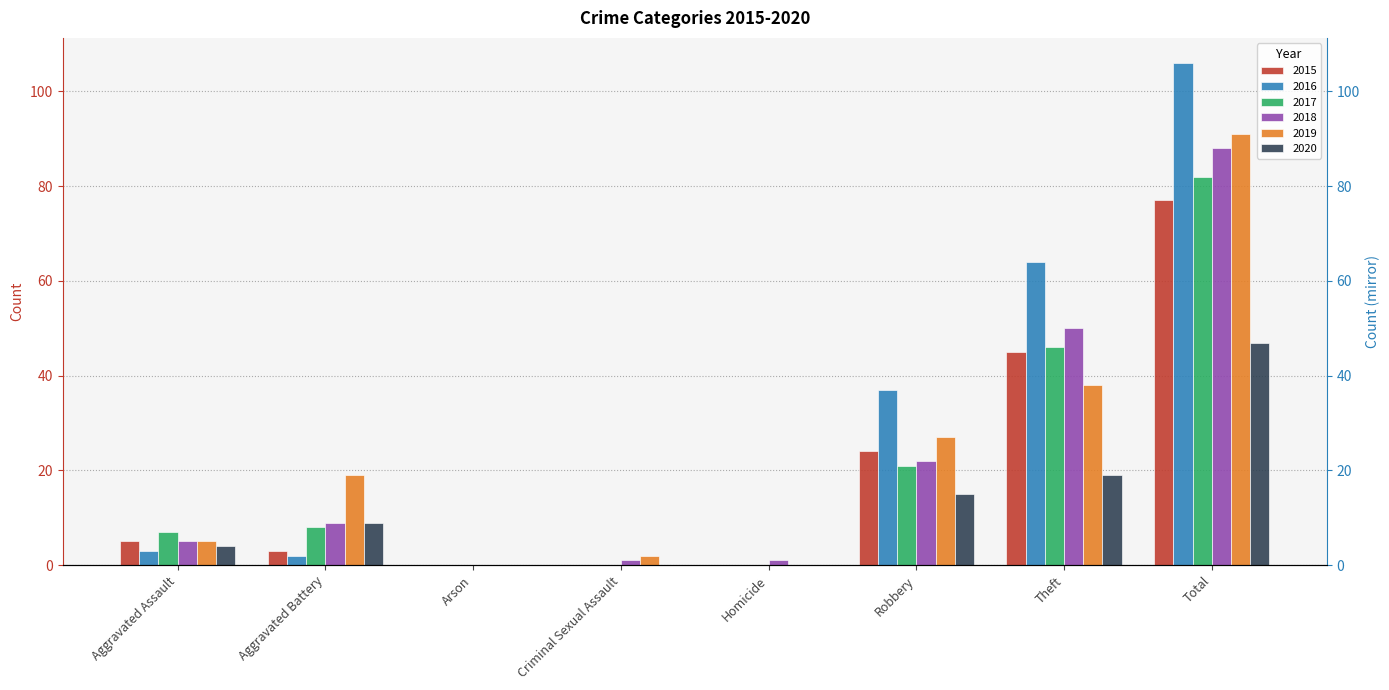

Count the number of categories in the chart.

8